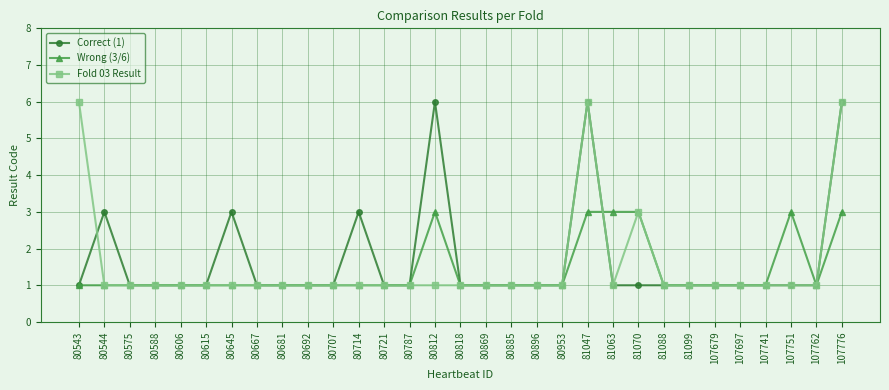

What is the value of the Wrong (3/6) point at the 29th from the left?

3